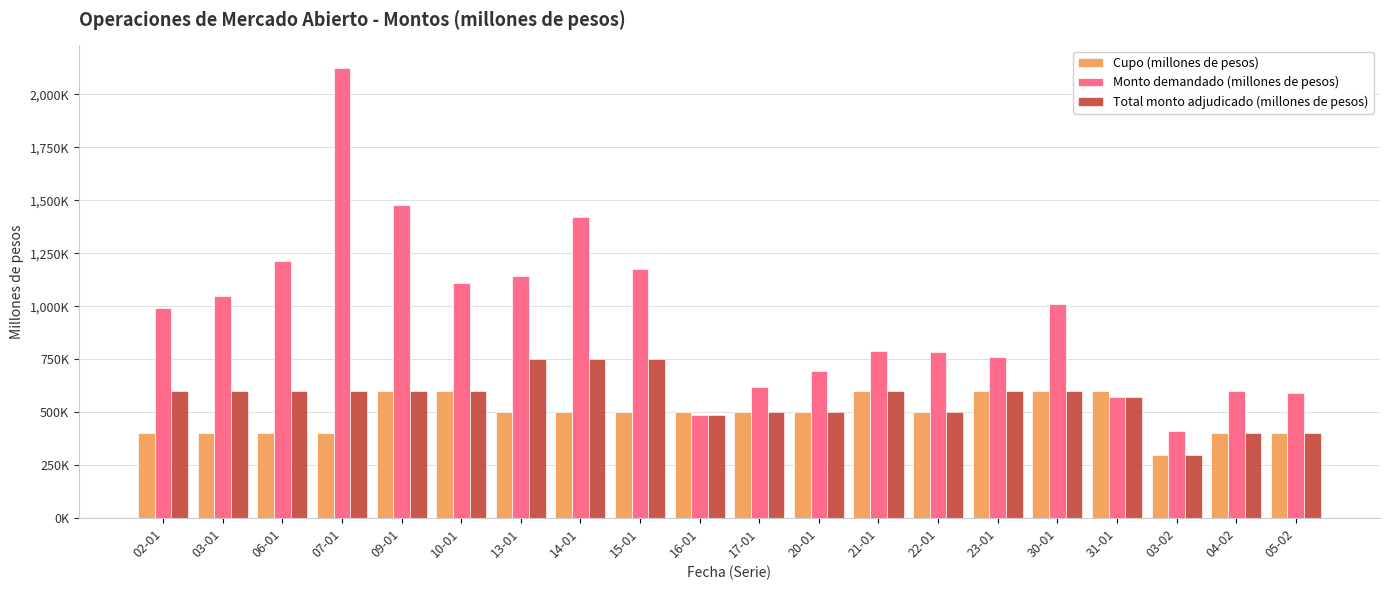

At how many categories does at least one series exceed 853888?

10